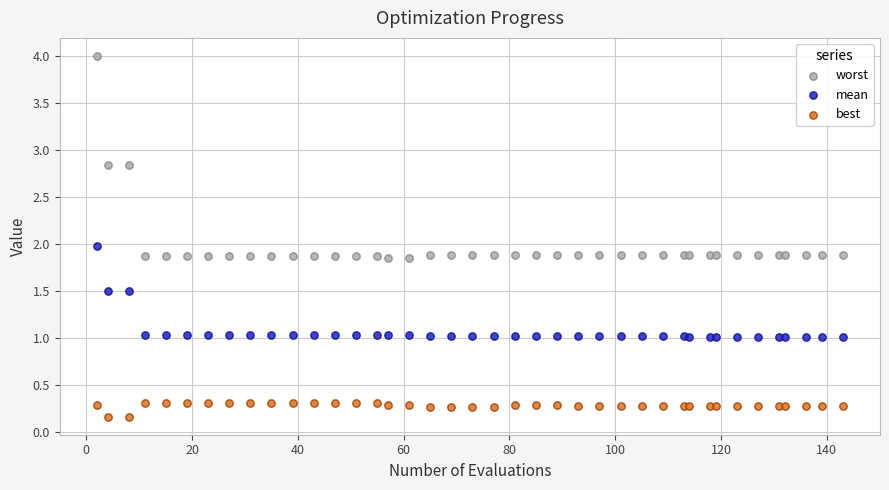

Which series reaches the maximum Y coordinate?

worst